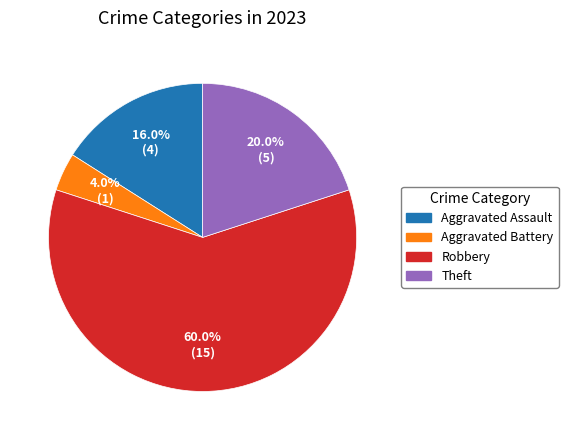

Count the number of slices in the pie.

4